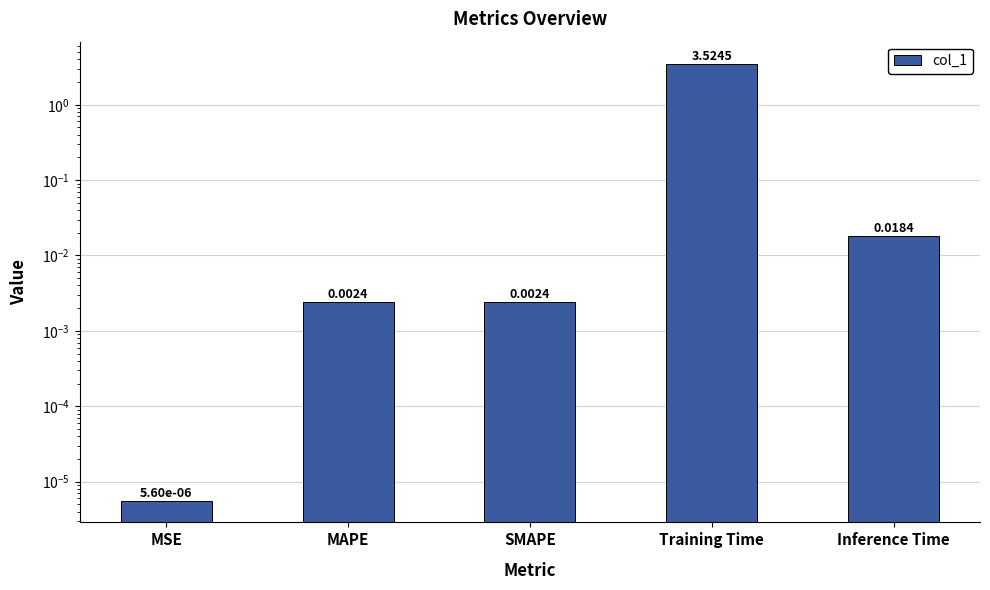

List the labels in order of value, largest first.

Training Time, Inference Time, SMAPE, MAPE, MSE